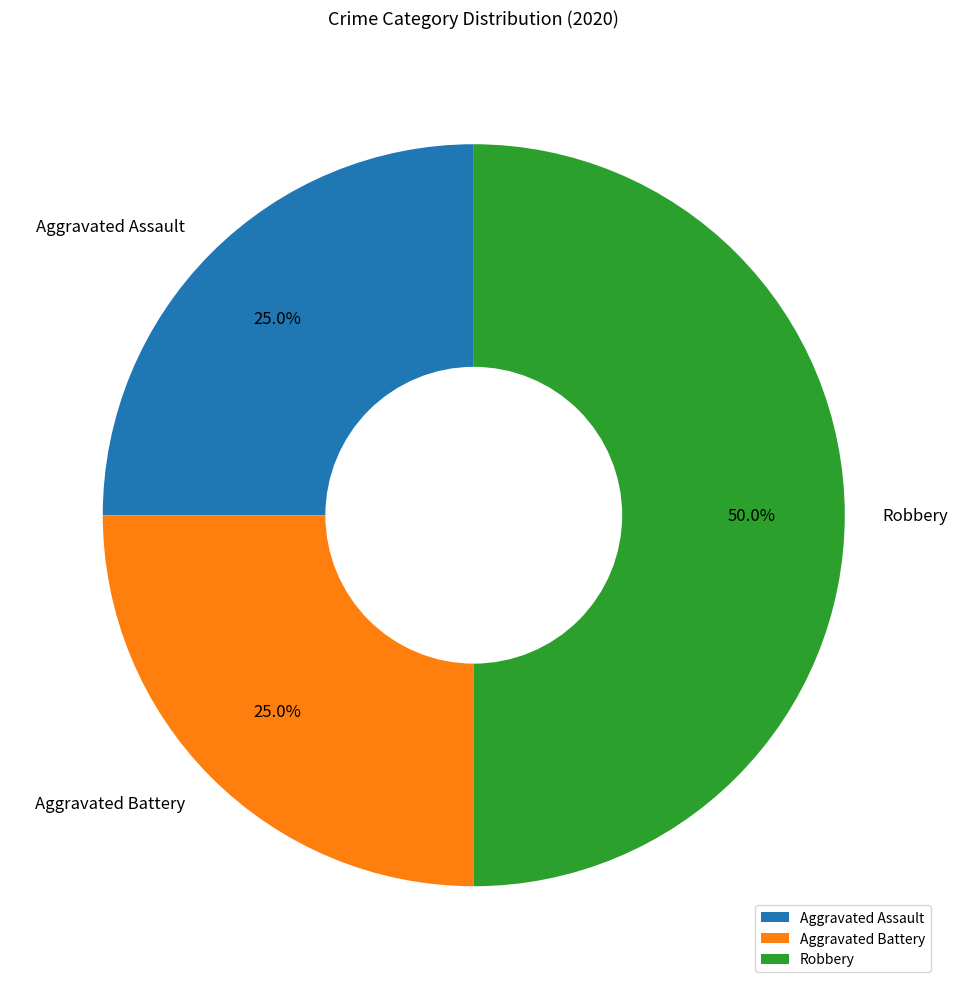

Does Aggravated Battery represent more than half of the total?

No